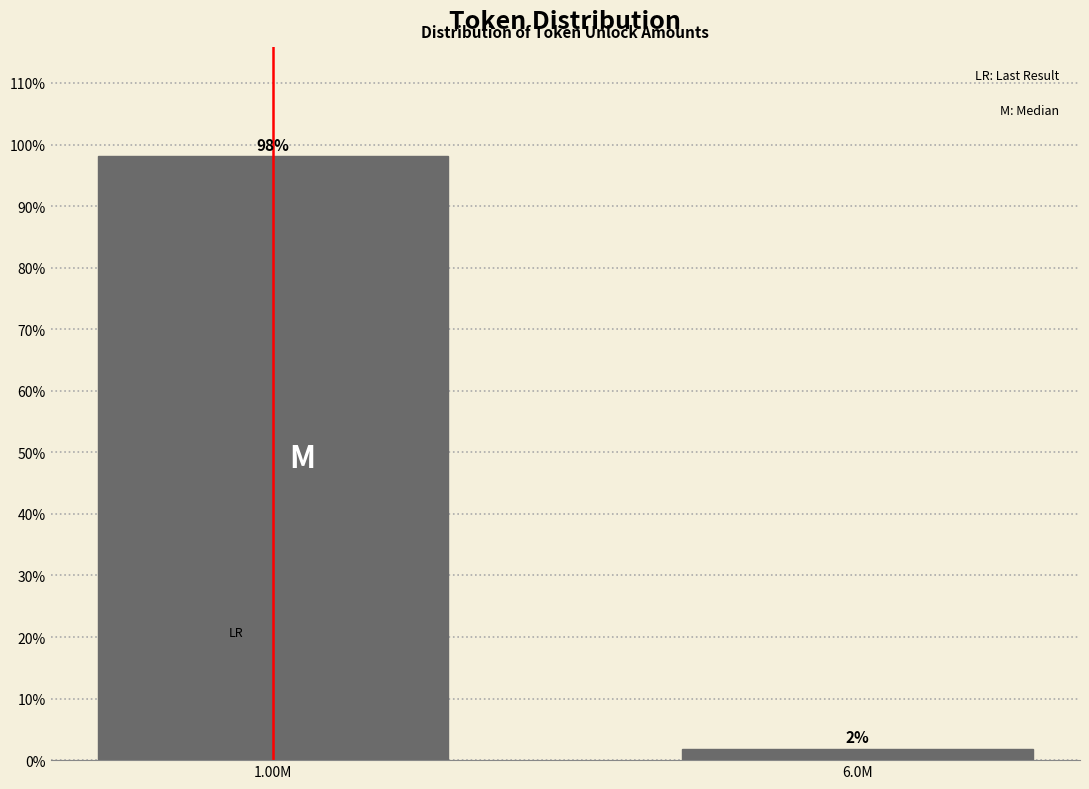

Which has a higher value, 6.0M or 1.00M?

1.00M